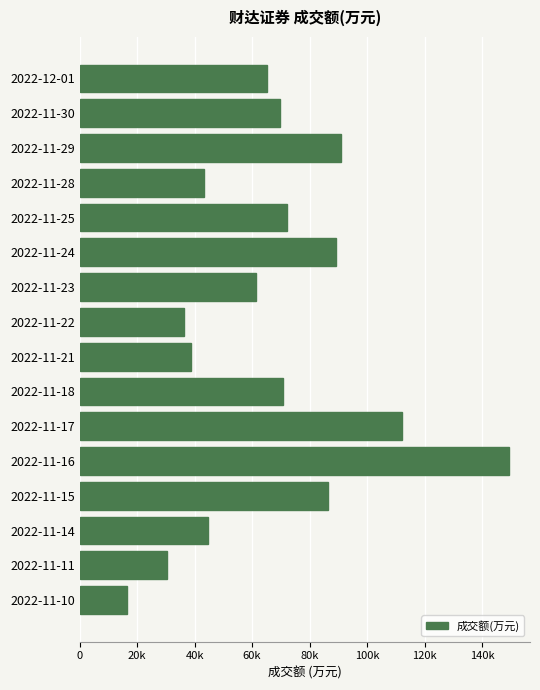

Are the bars horizontal?

Yes